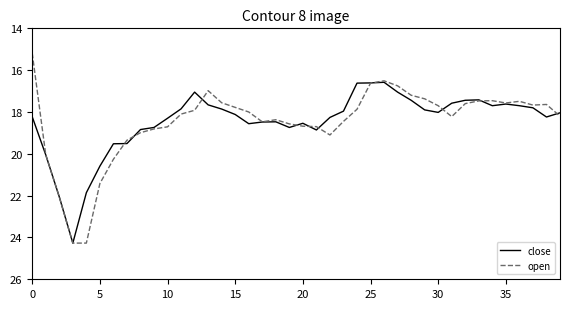

What is the lowest value of the open series?

15.2